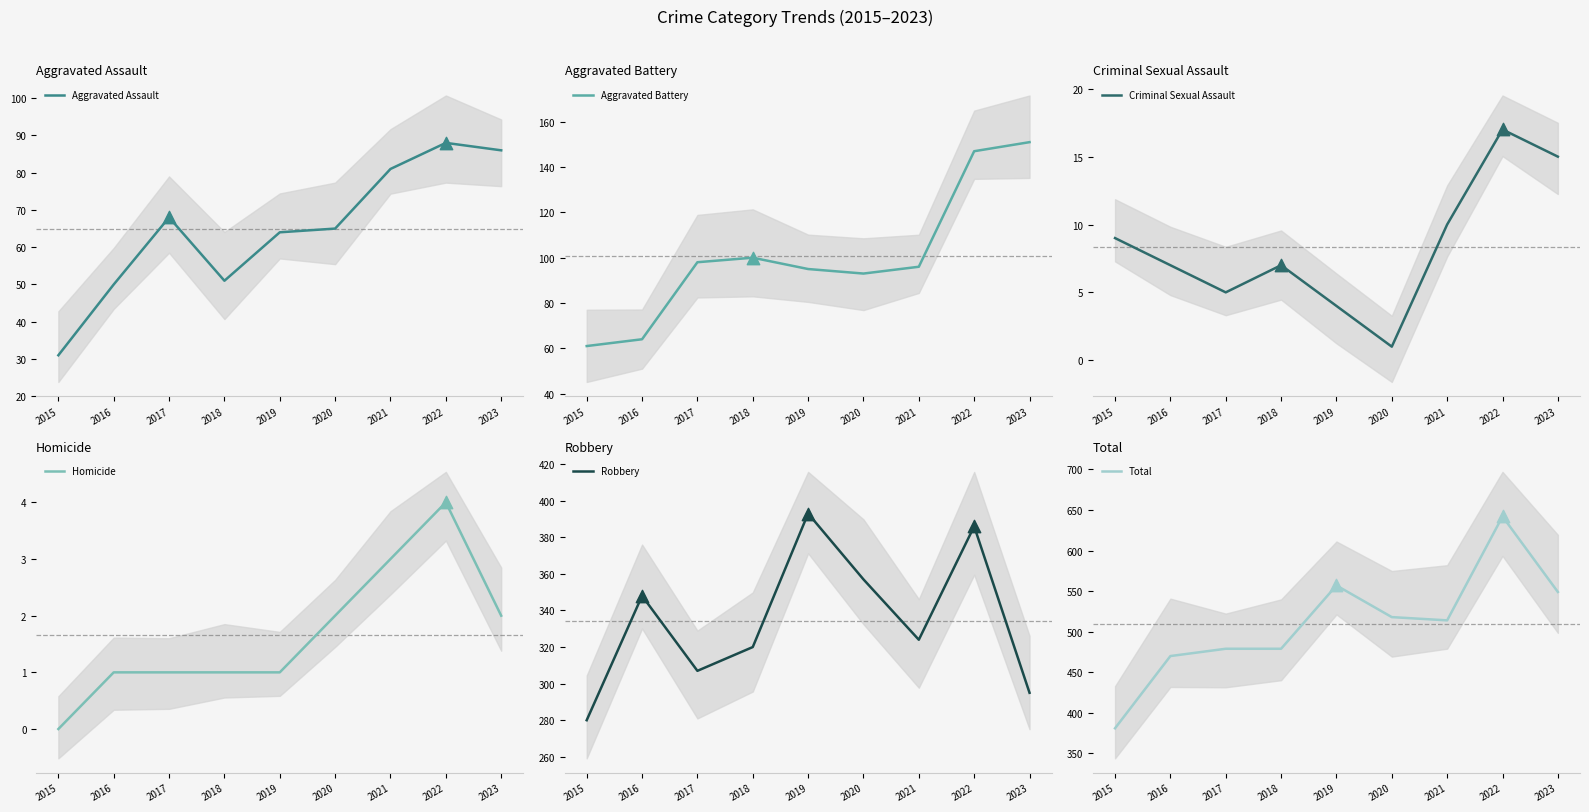

At which category is the sum across all series the highest?

2022